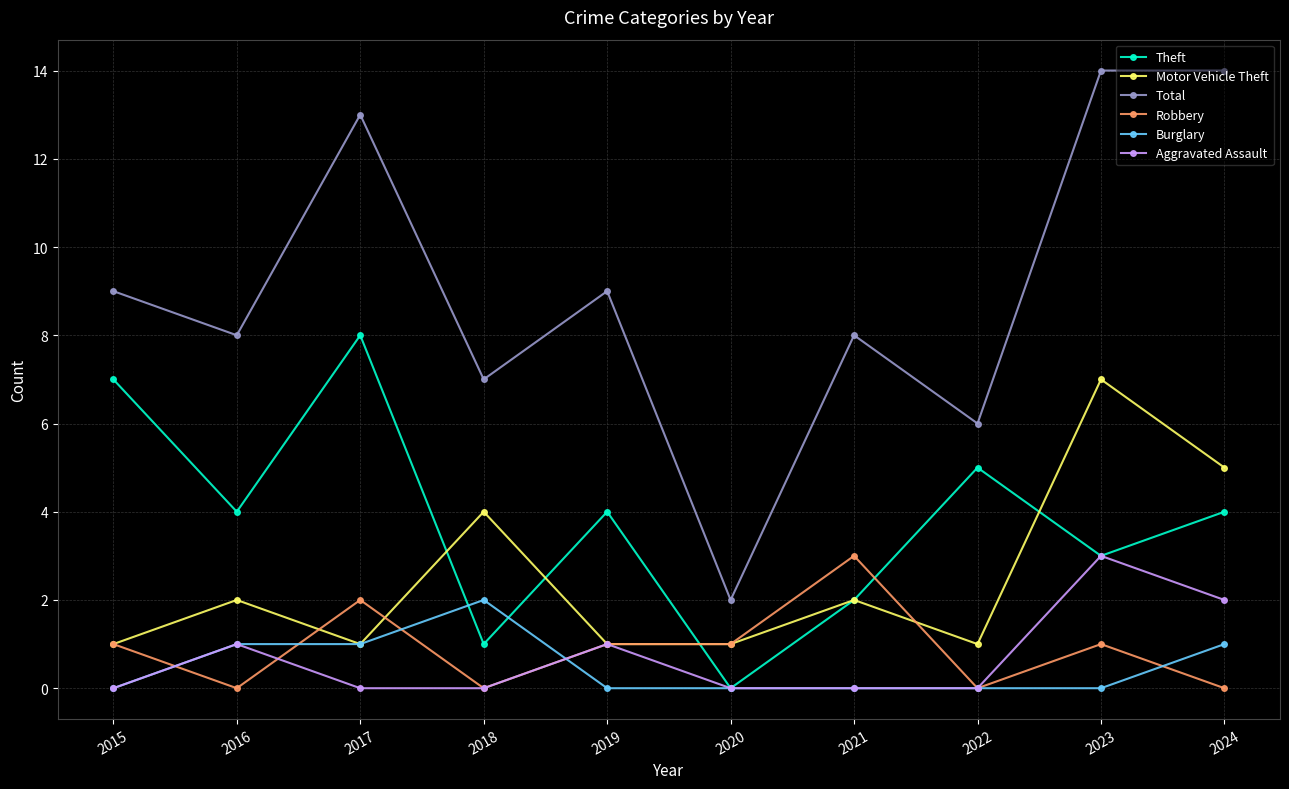

The value of Robbery at 2020 is 0. True or false?

False